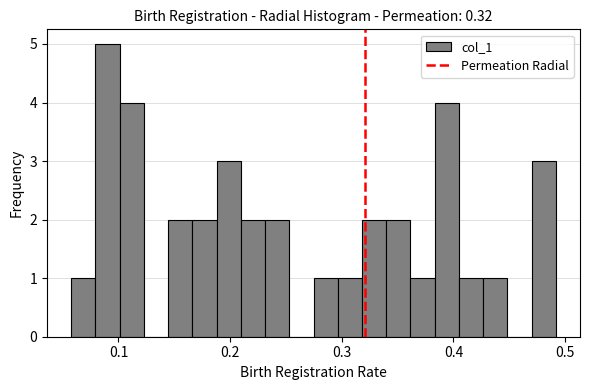

Read against the x-axis, roughly where is the centre of the tallest bar?

0.09